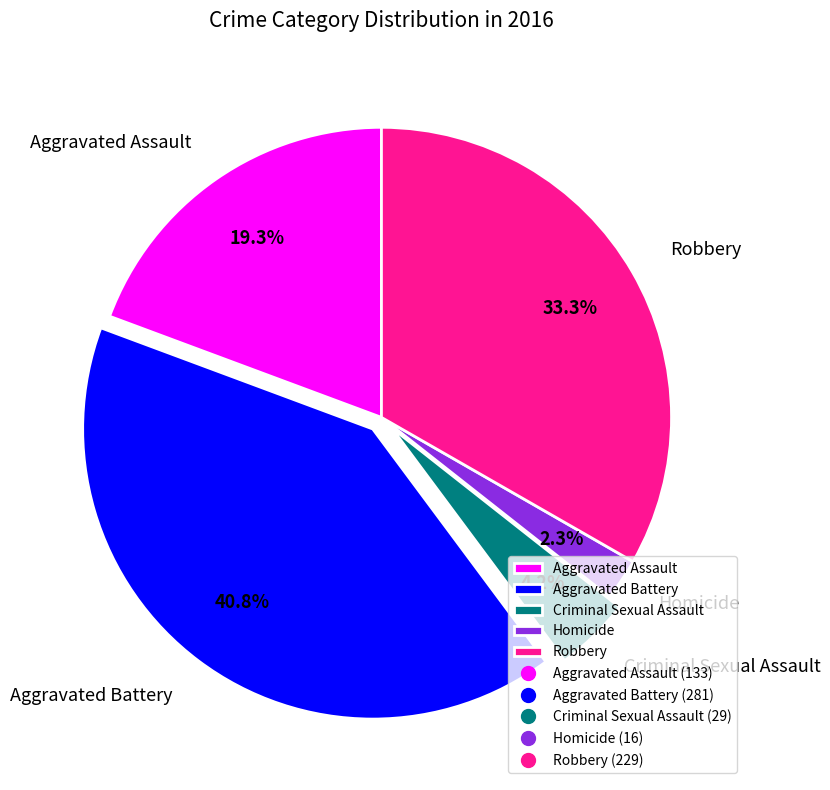

Rank the categories by value from lowest to highest.

Homicide, Criminal Sexual Assault, Aggravated Assault, Robbery, Aggravated Battery